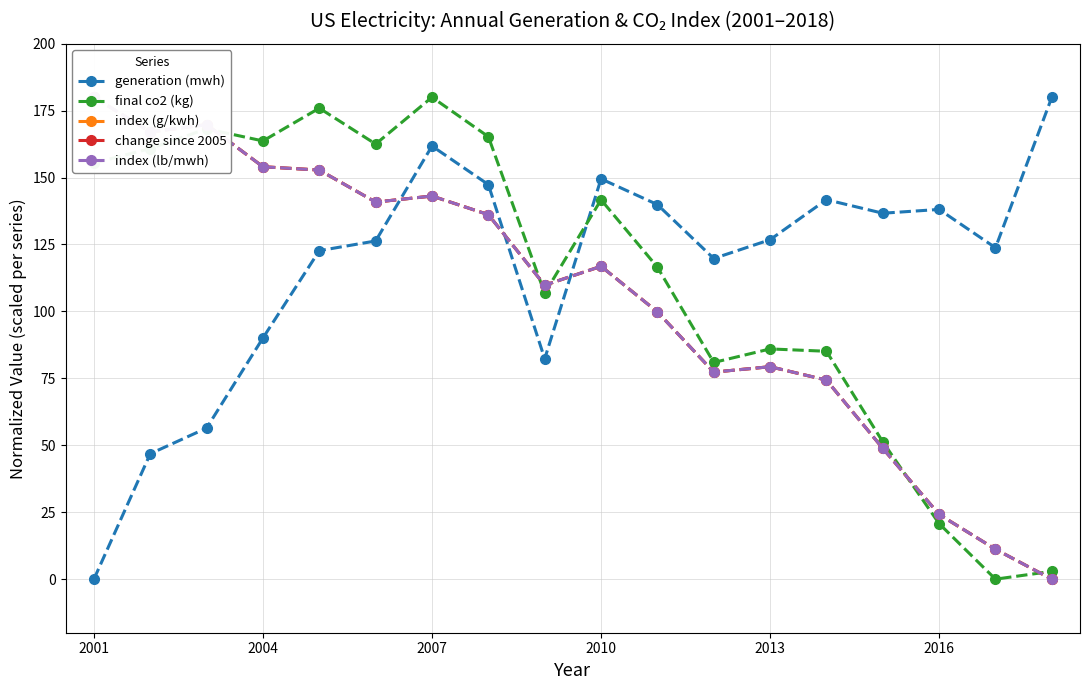

What is the maximum value for final co2 (kg)?

180.0